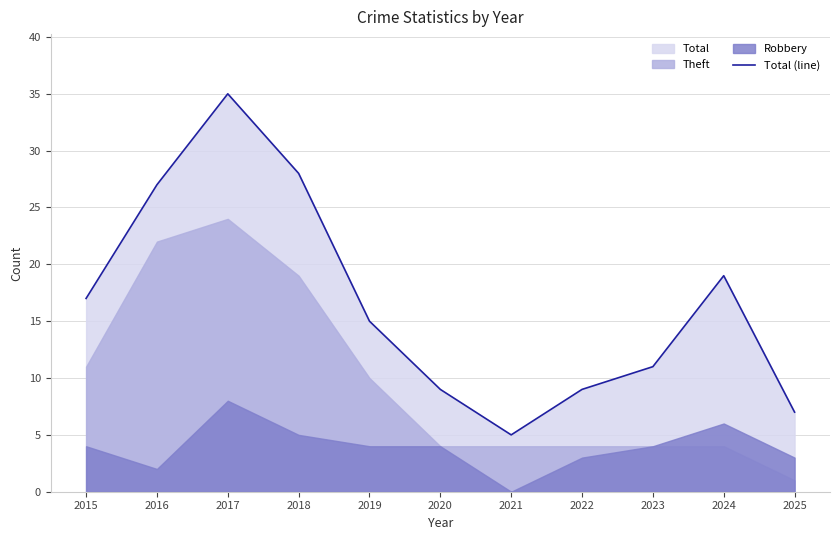

Is it true that the value at 2020 is 12?

False